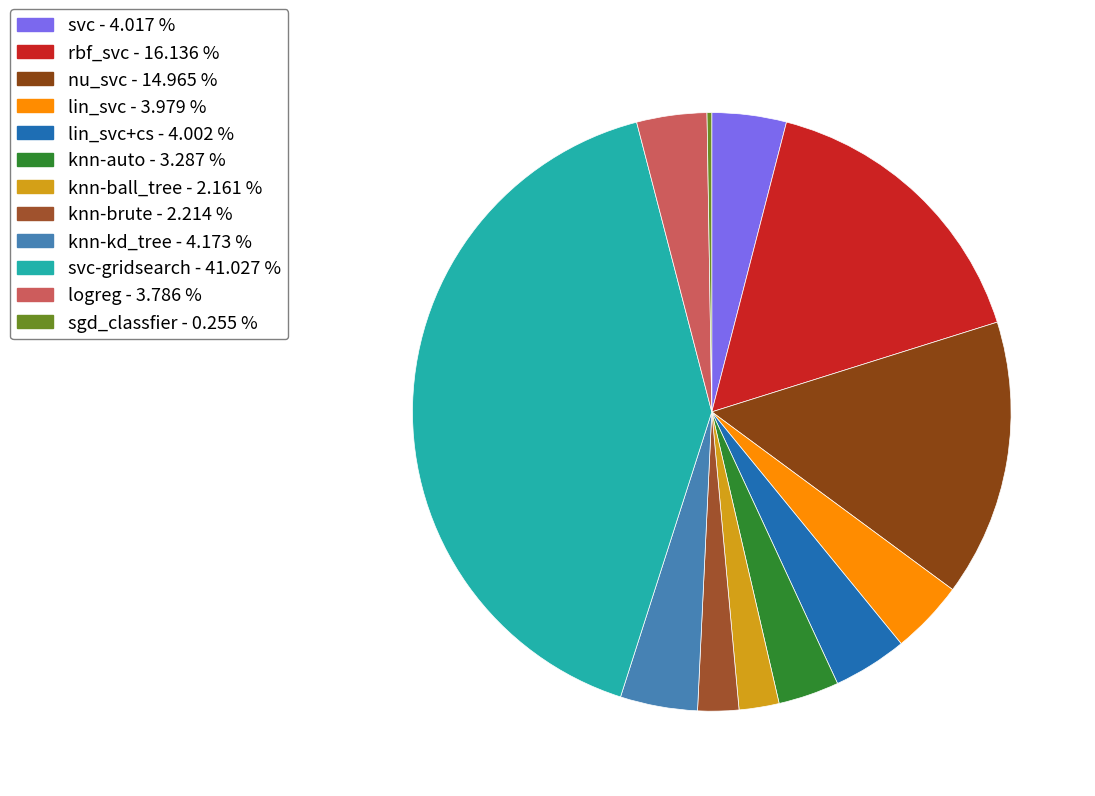

Does any single category account for the majority?

No